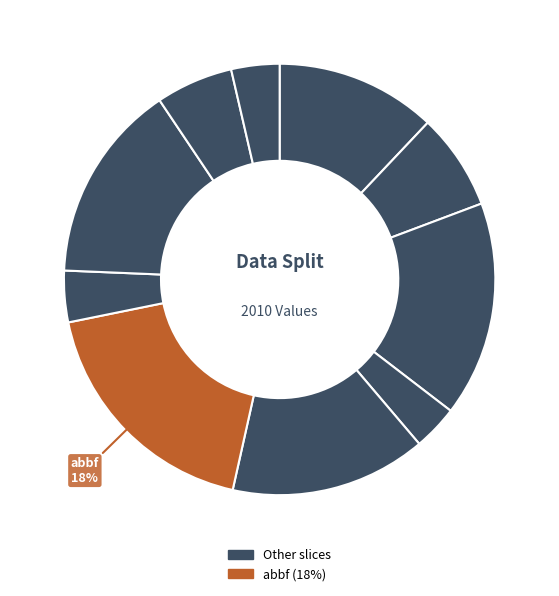

Which slice is the largest?

abbf